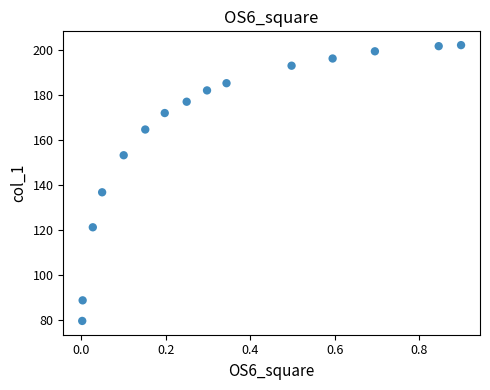

What is the range of X values (max minus min)?

0.9